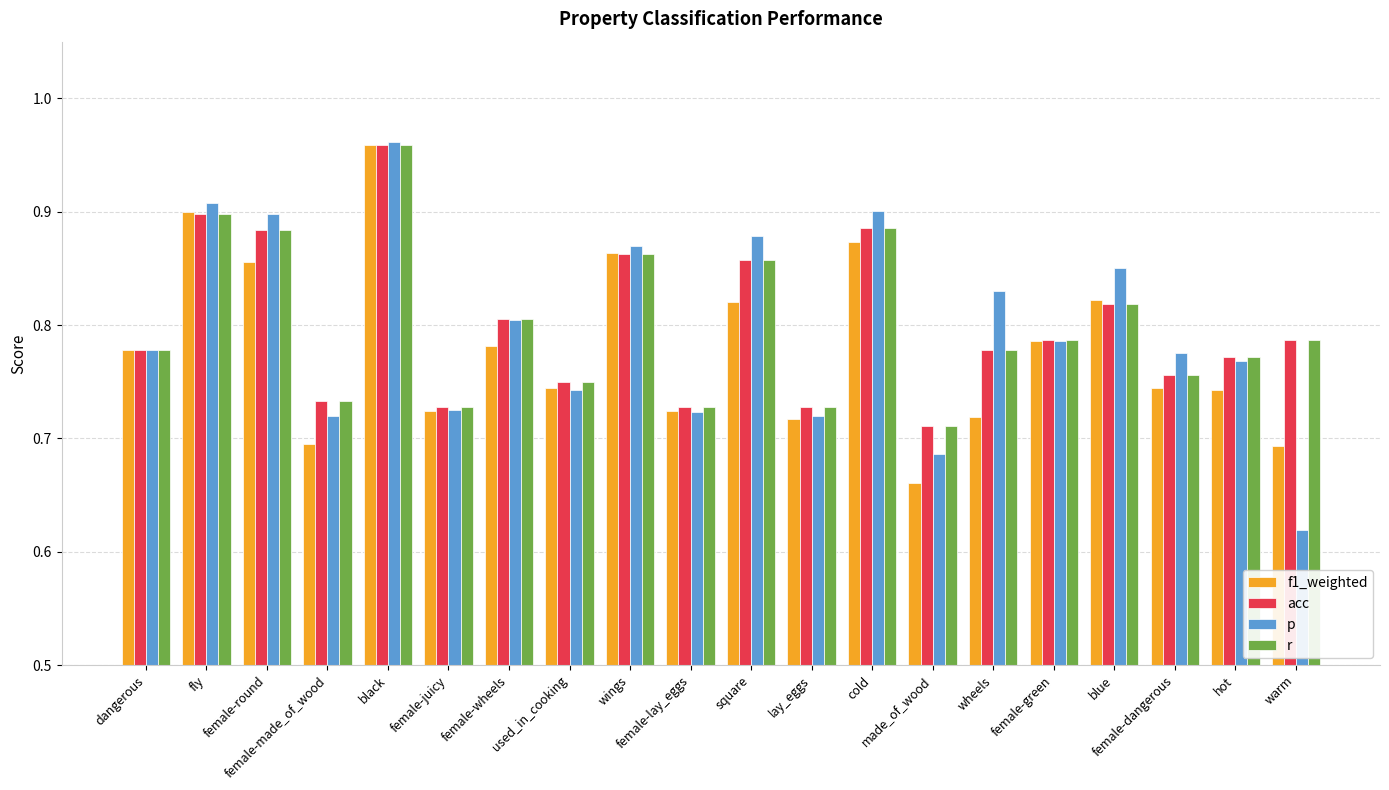

What is the total value across all series at female-round?

3.5